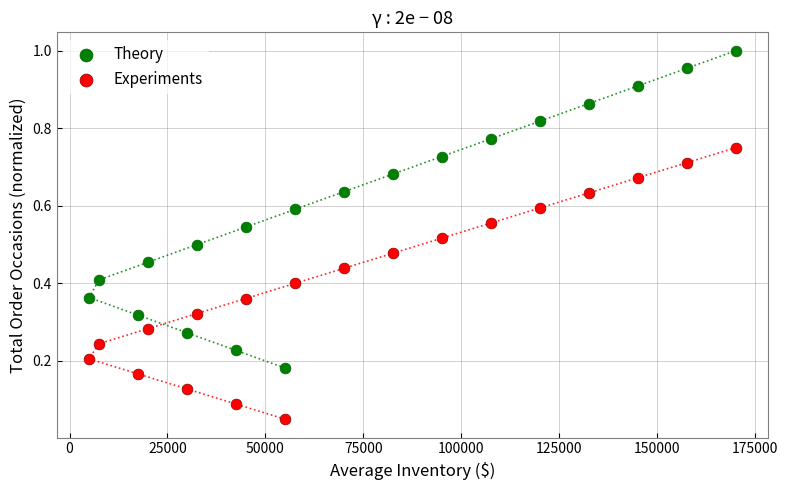

What is the X range (max minus min) for the scatter plot?

165000.0